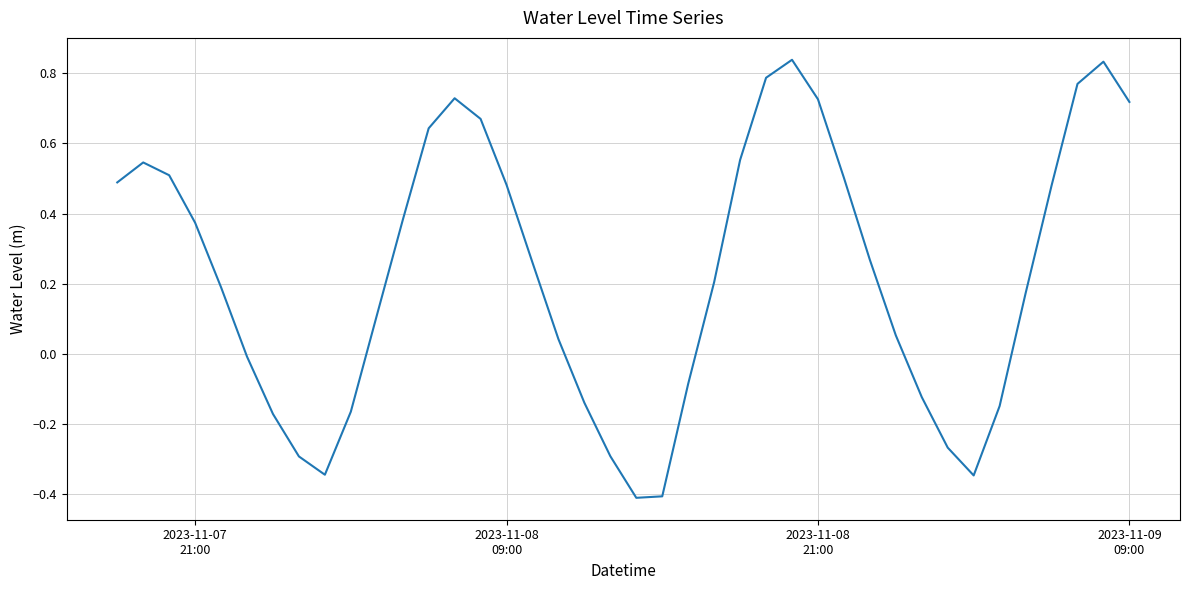

How many points are higher than both their immediate neighbors (excluding endpoints)?

4